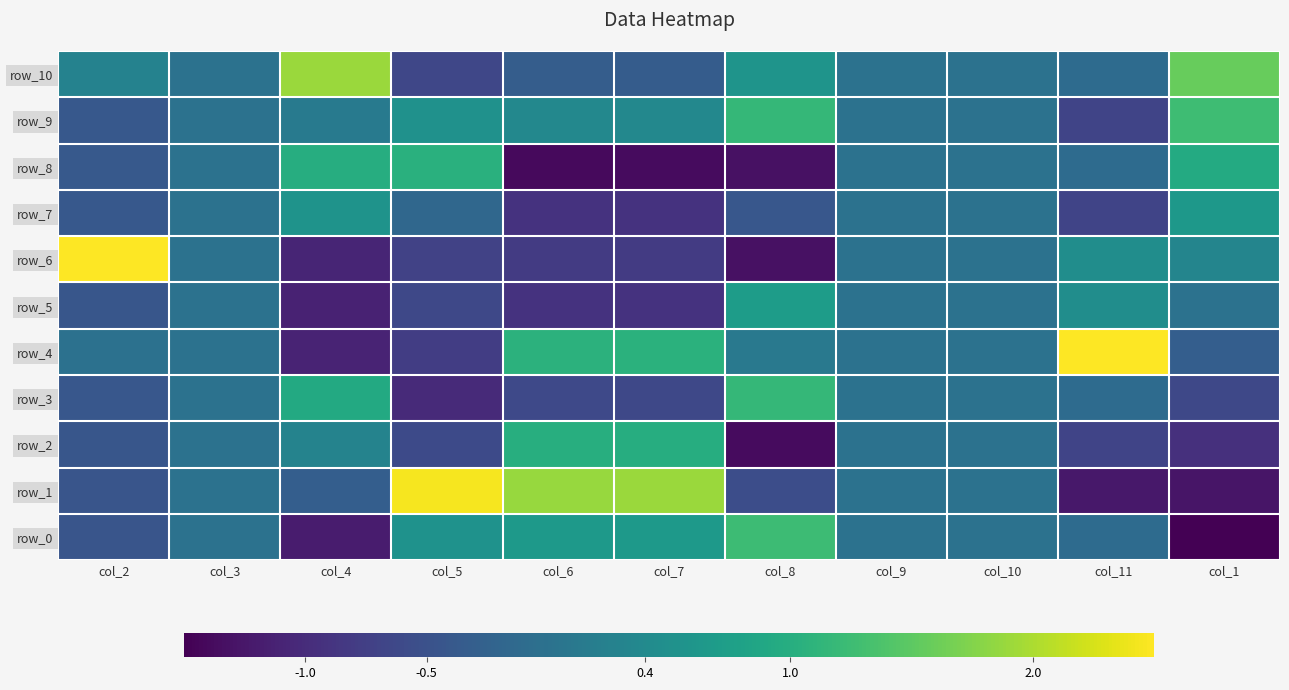

What is the maximum value shown in the chart?

3.1